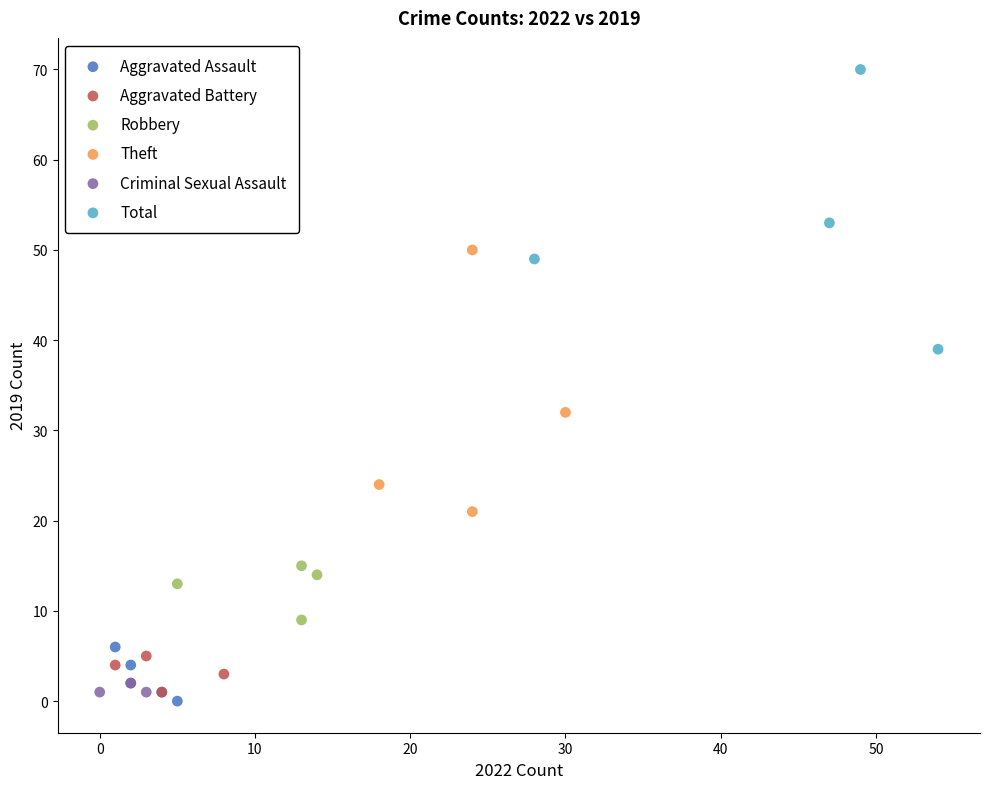

Which series reaches the minimum Y coordinate?

Aggravated Assault